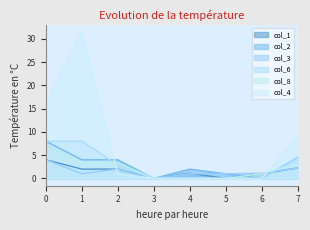

Count the number of categories in the chart.

8